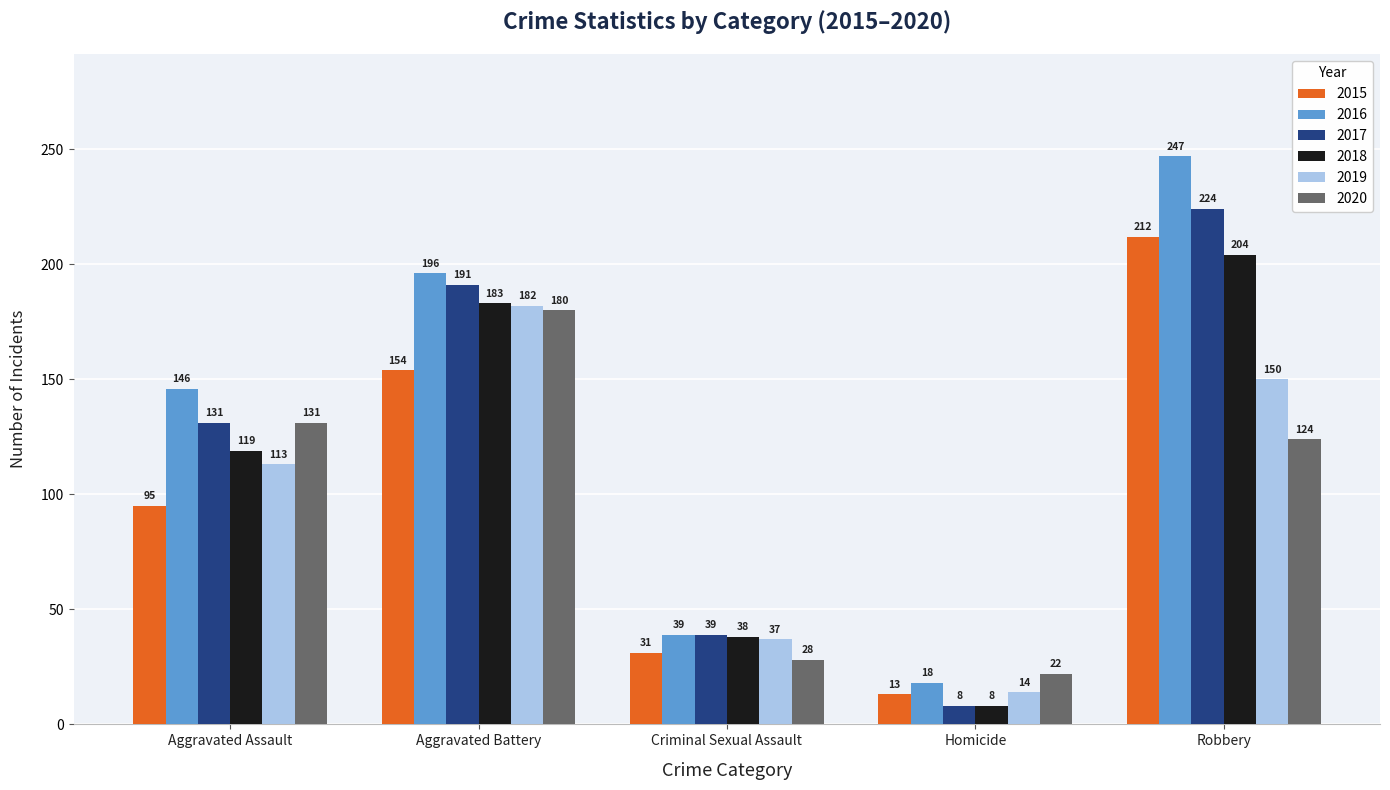

Reading right to left, what are all the values shown in this chart?

2015: 212	13	31	154	95
2016: 247	18	39	196	146
2017: 224	8	39	191	131
2018: 204	8	38	183	119
2019: 150	14	37	182	113
2020: 124	22	28	180	131